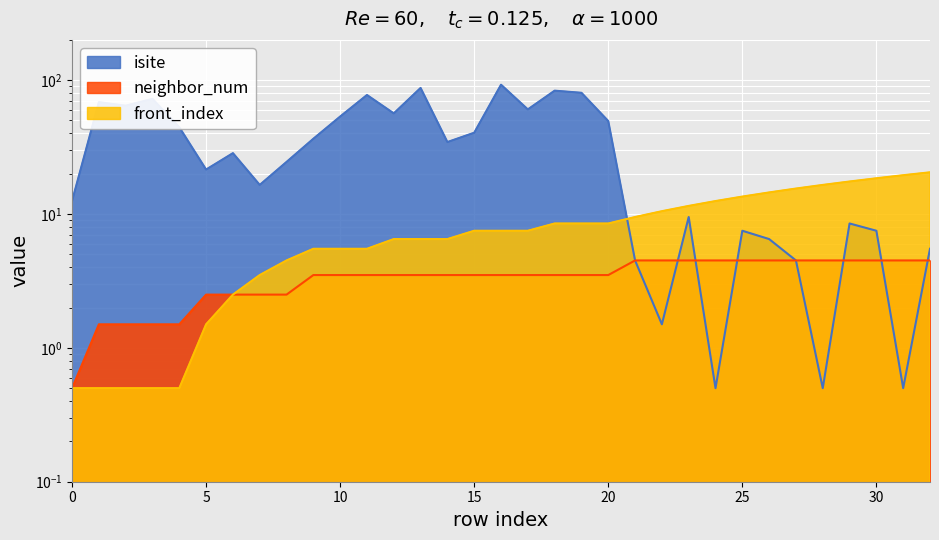

Which series has the largest range (max minus min)?

isite